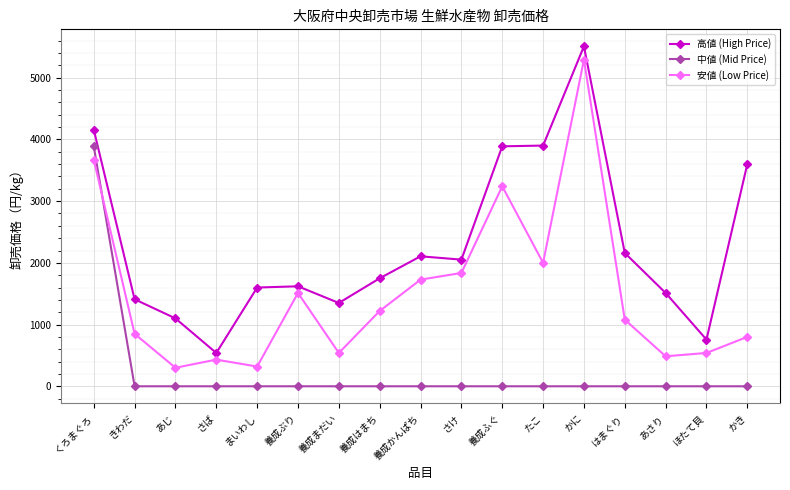

At which label does 安値 (Low Price) first exceed 1080?

くろまぐろ